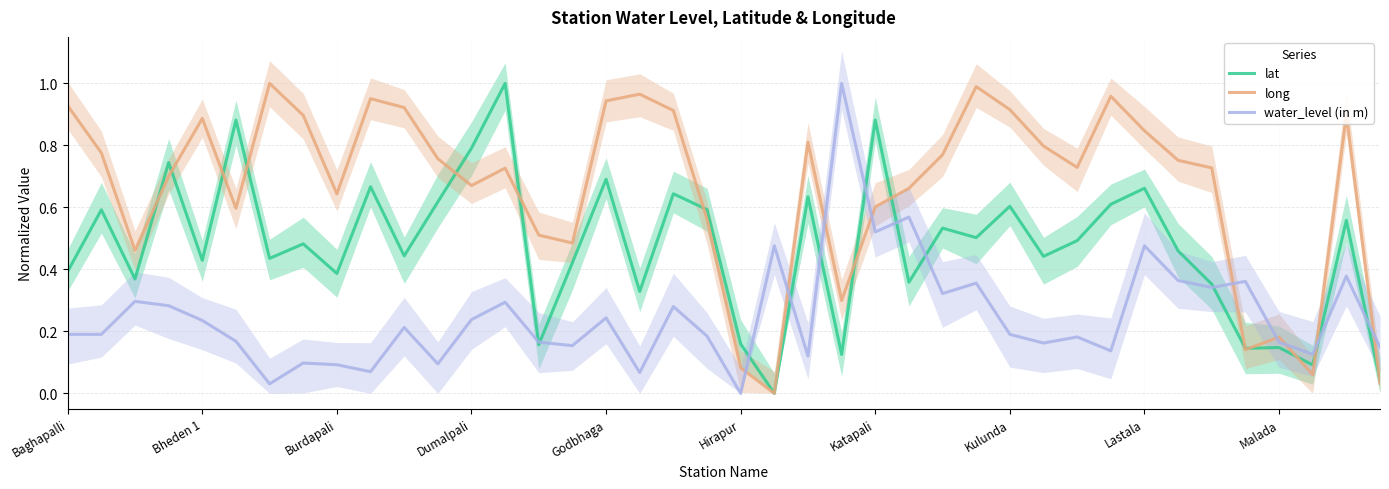

What are all the series names shown in the legend?

lat, long, water_level (in m)